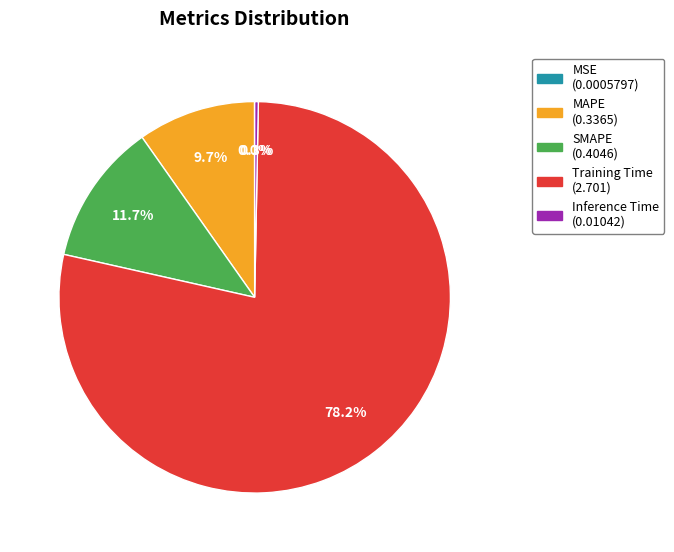

Does Inference Time represent more than half of the total?

No